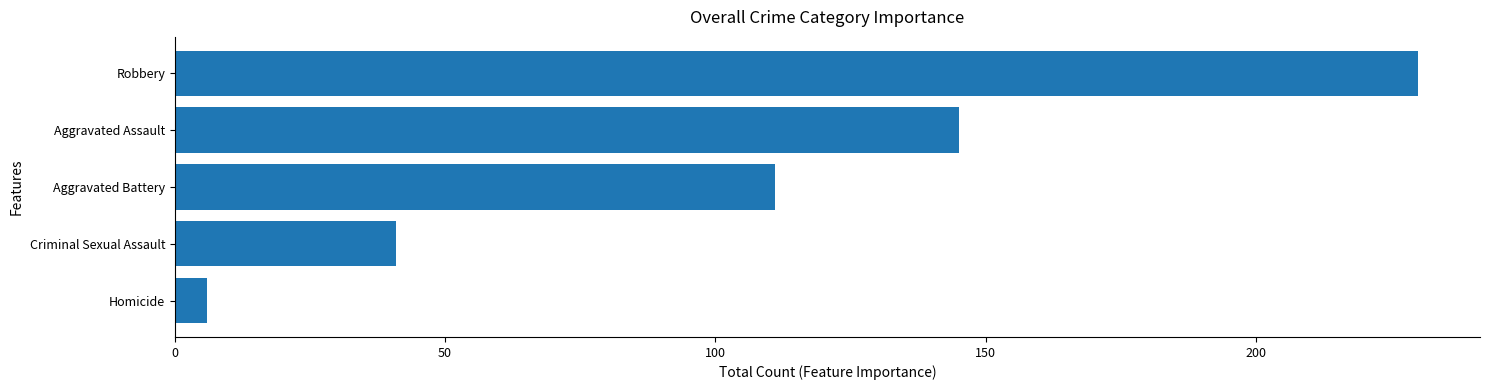

What is the minimum value shown in the chart?

6